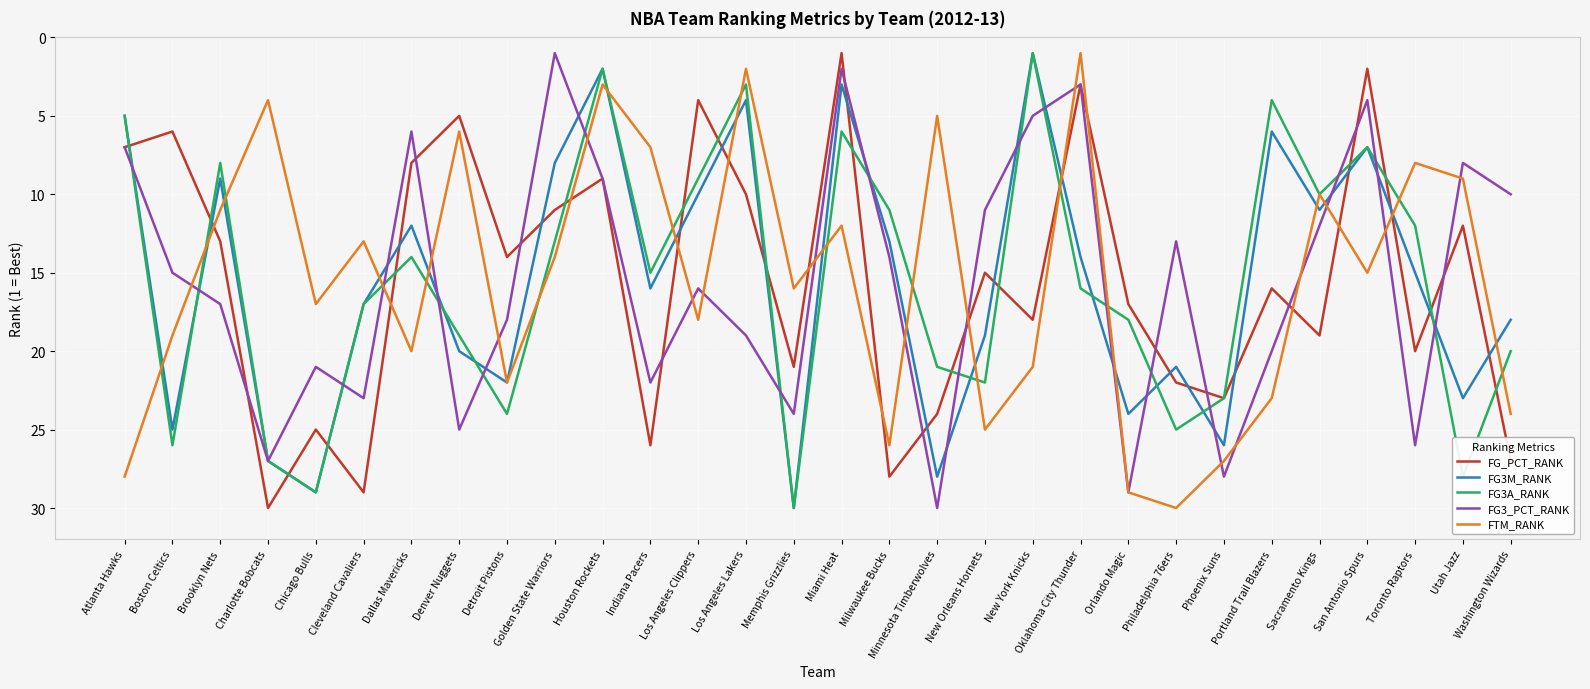

At which label is FG3M_RANK closest to 15?

Toronto Raptors